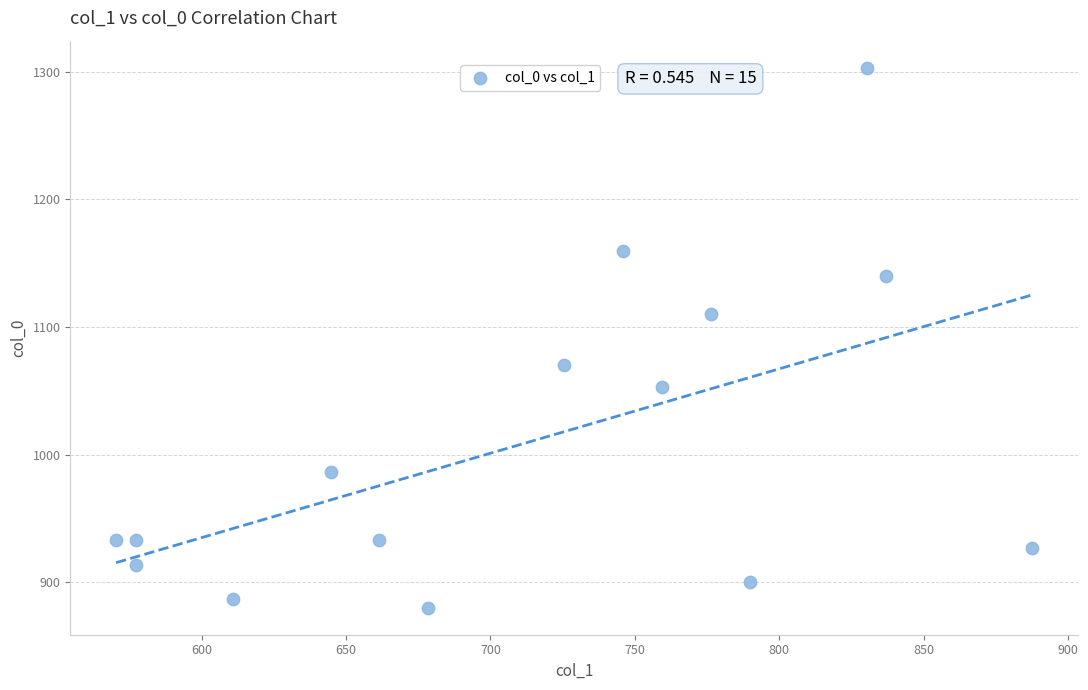

What is the range of X values (max minus min)?

317.2